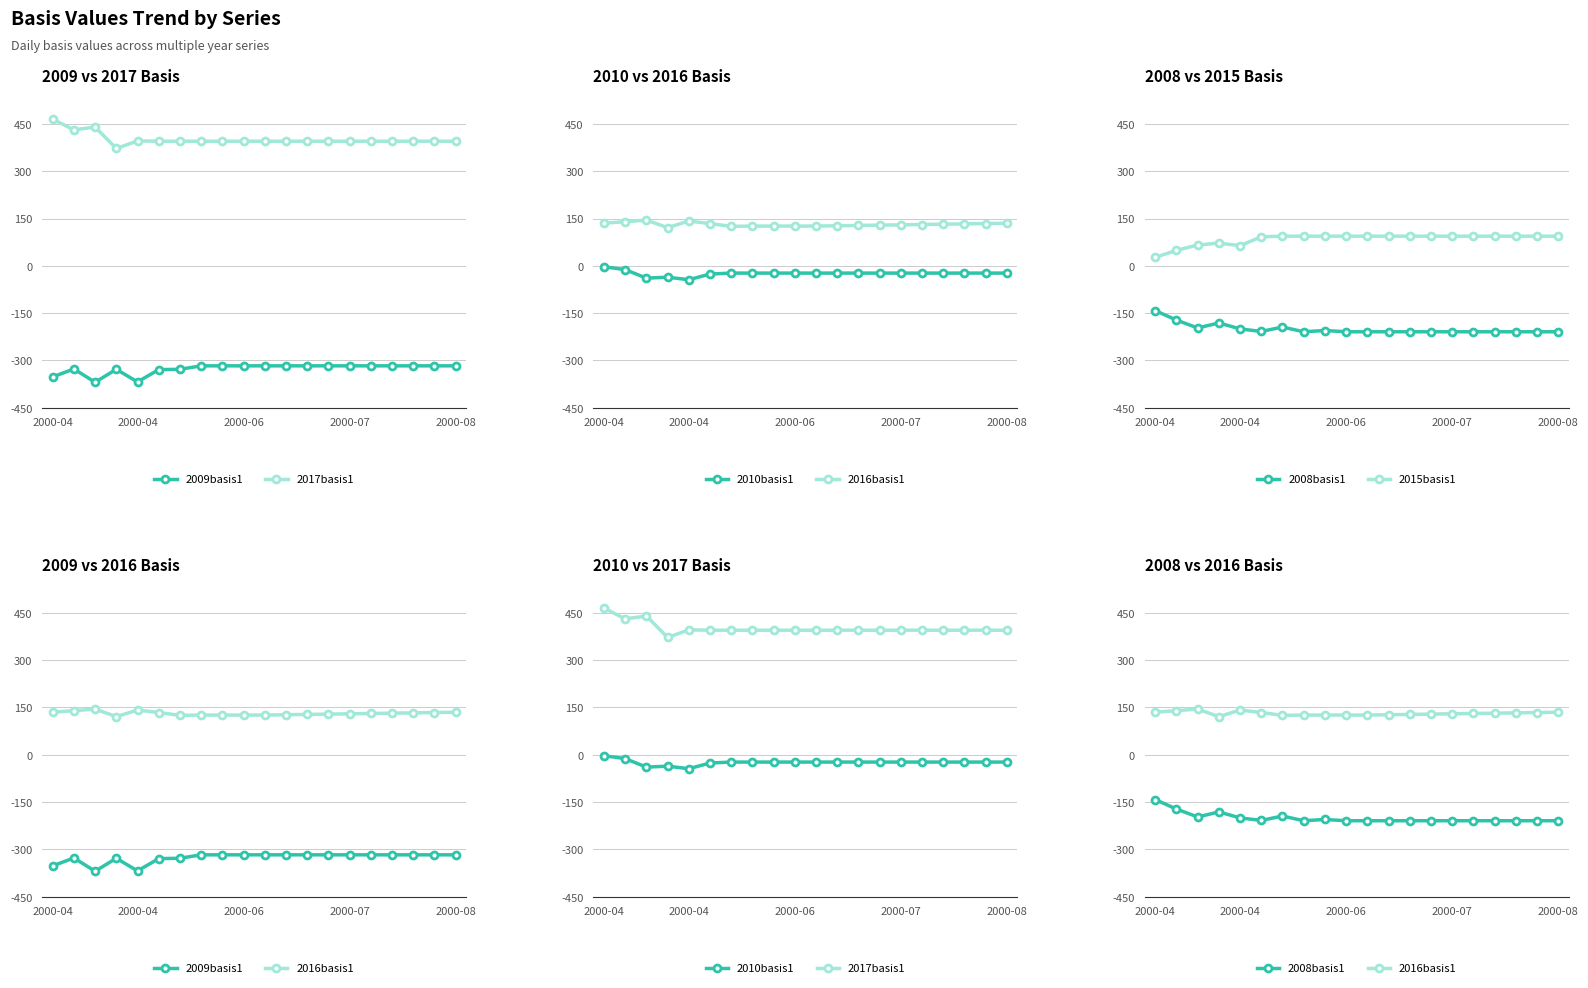

What are all the series names shown in the legend?

2009basis1, 2017basis1, 2010basis1, 2016basis1, 2008basis1, 2015basis1